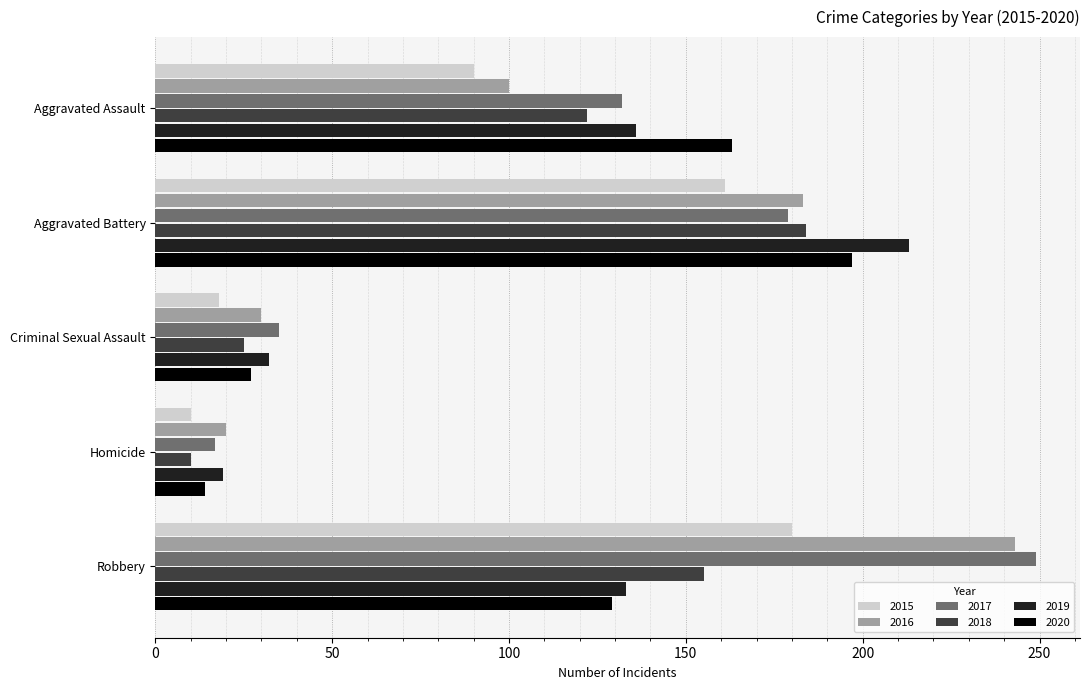

Which category has the lowest value in the 2018 series?

Homicide